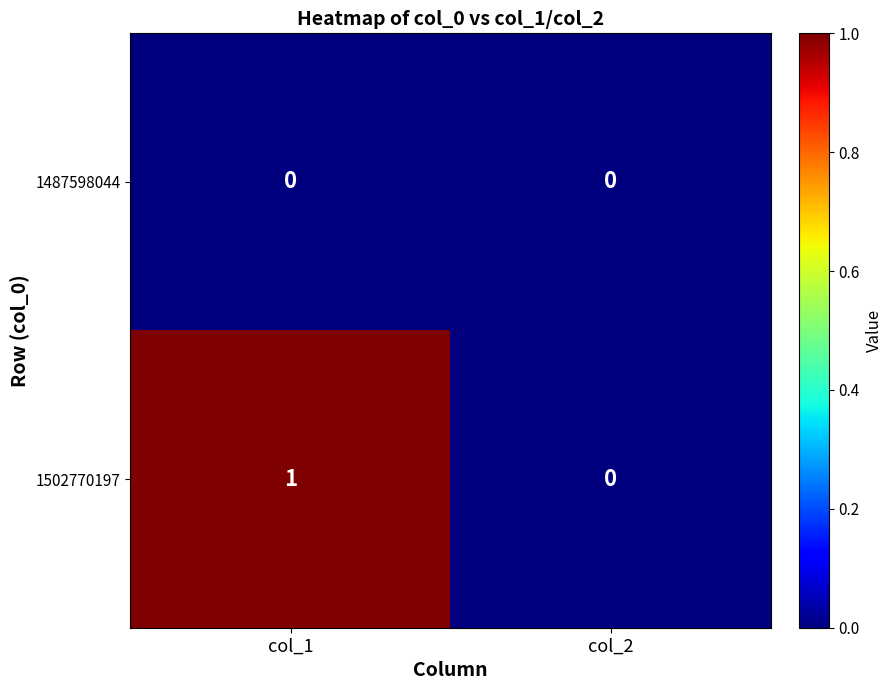

Which series has the largest total across all categories?

1502770197